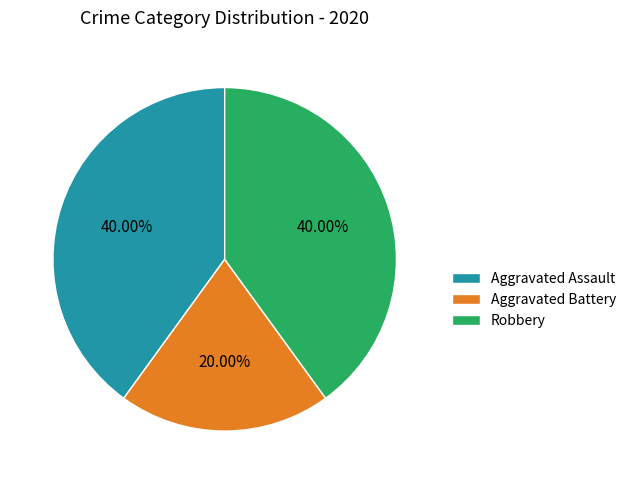

To the nearest percent, what is the difference between the Aggravated Battery and Aggravated Assault slice percentages?

20%